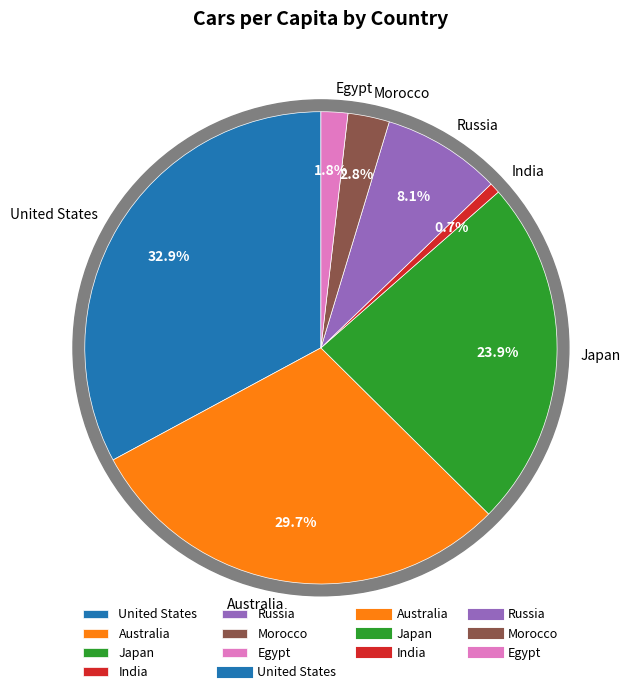

True or false: Japan accounts for 24% of the total.

True